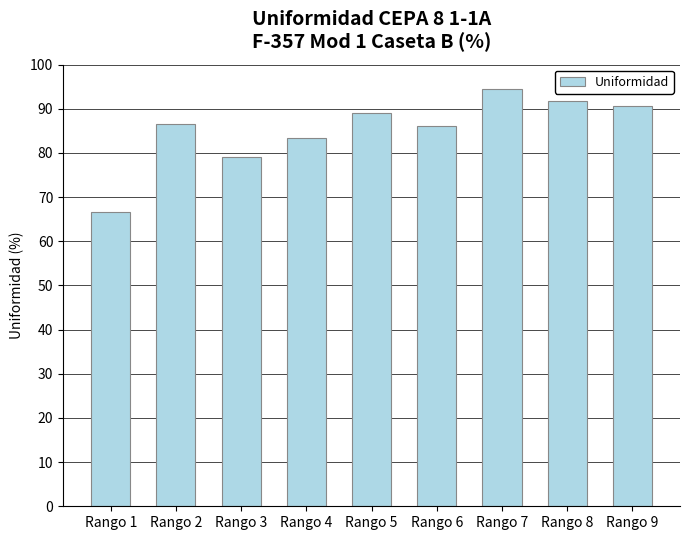

What is the sum of the values at Rango 5 and Rango 9?

179.8